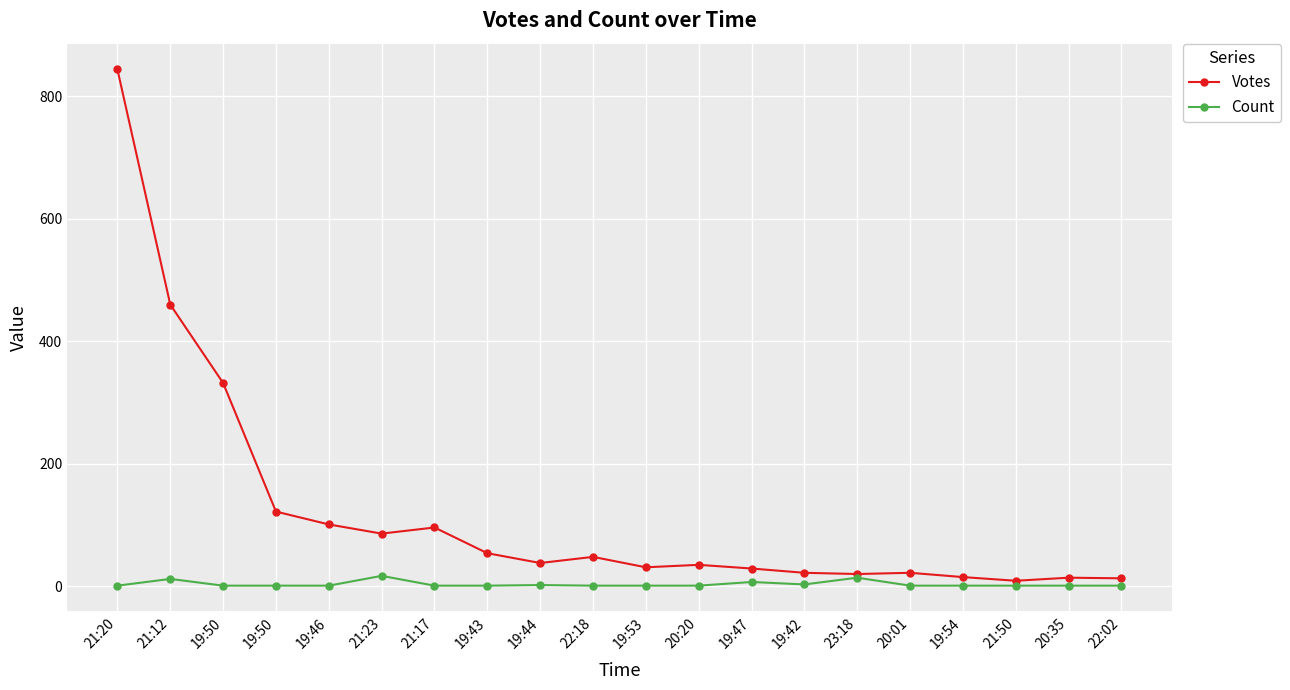

In Votes, how many points are lower than both neighbors (excluding endpoints)?

5